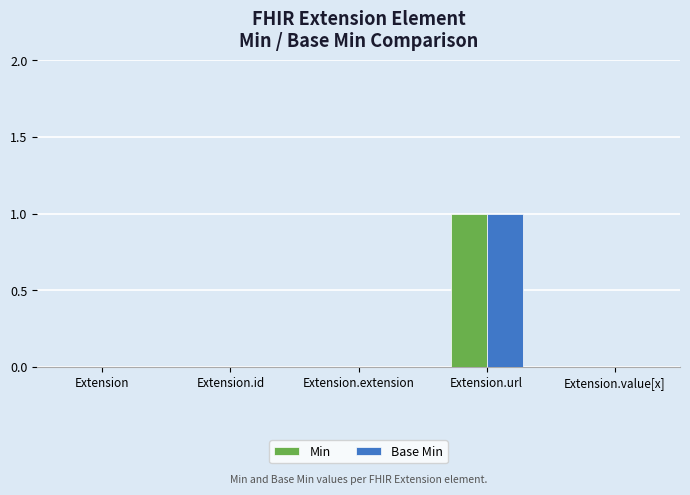

Which category has the highest value in the Base Min series?

Extension.url